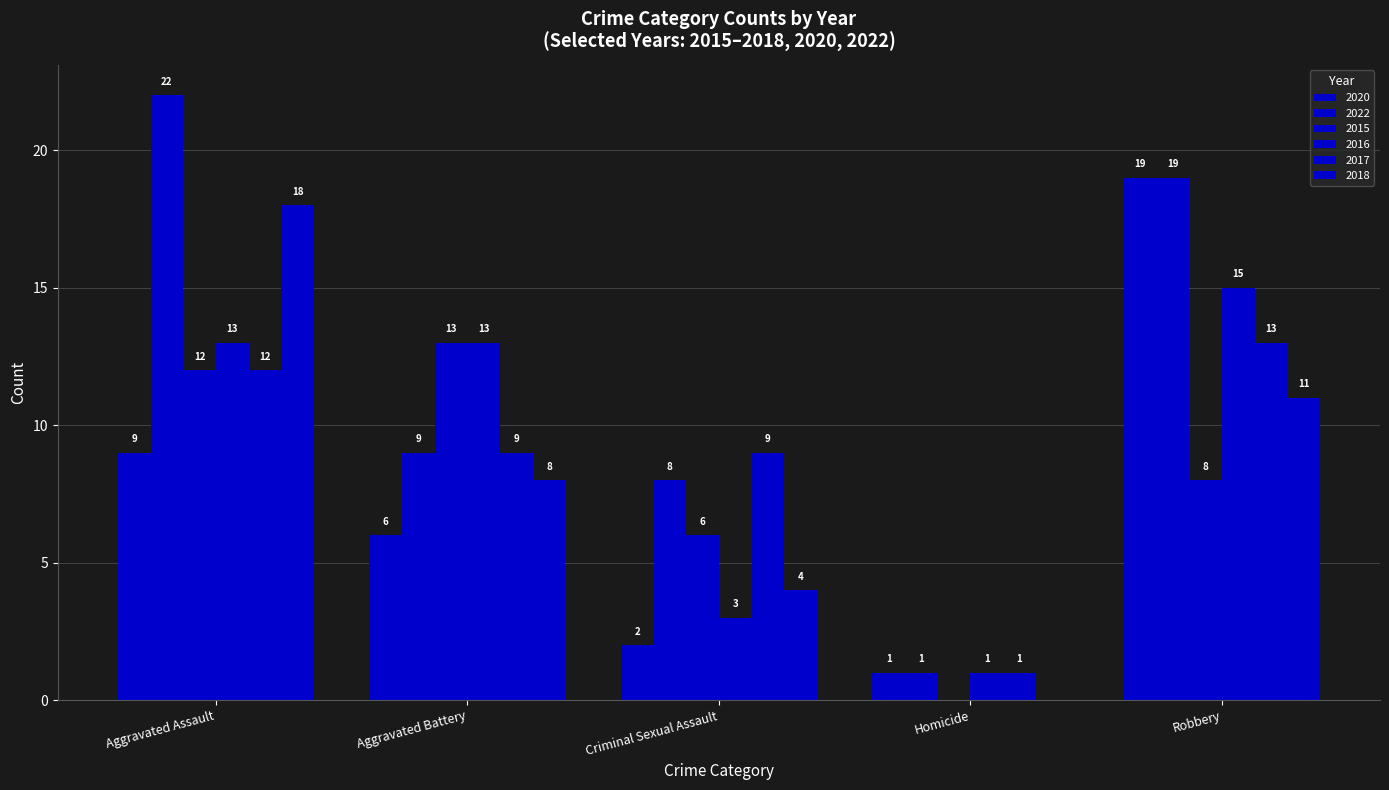

Does the chart contain stacked bars?

No